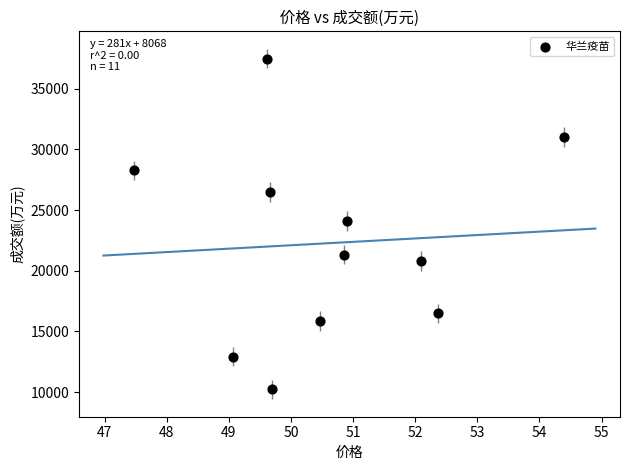

What is the average Y value?

22265